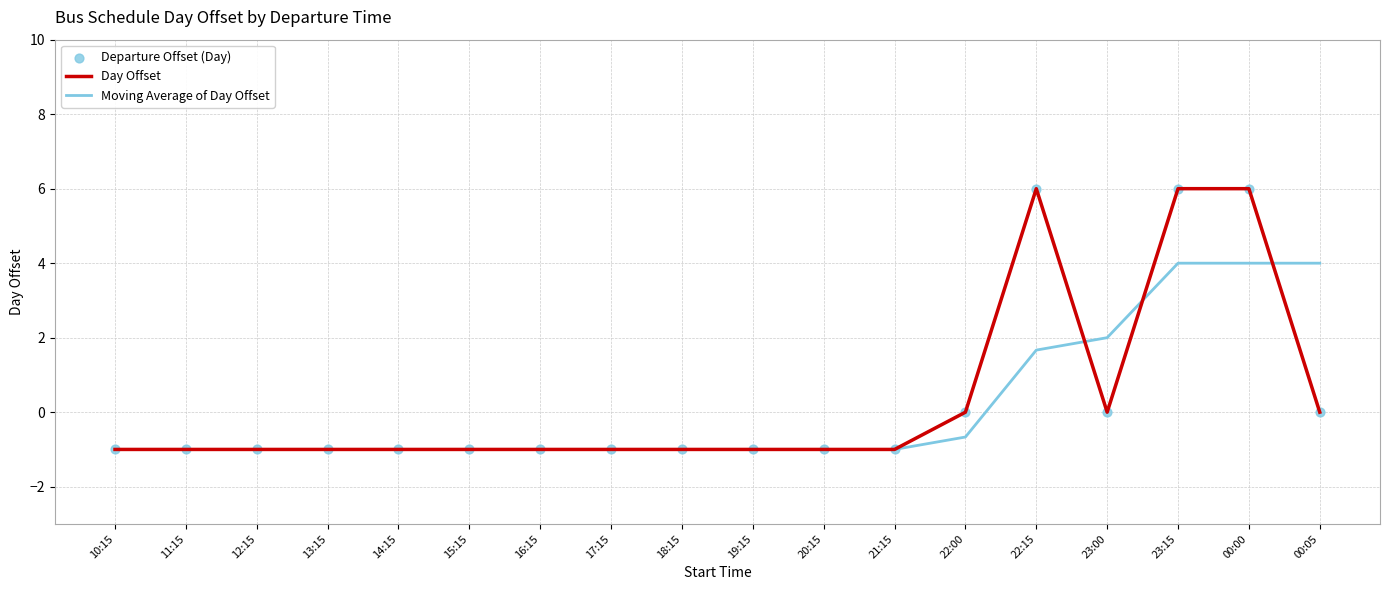

Which series changed the most between 16:15 and 00:05?

Moving Average of Day Offset